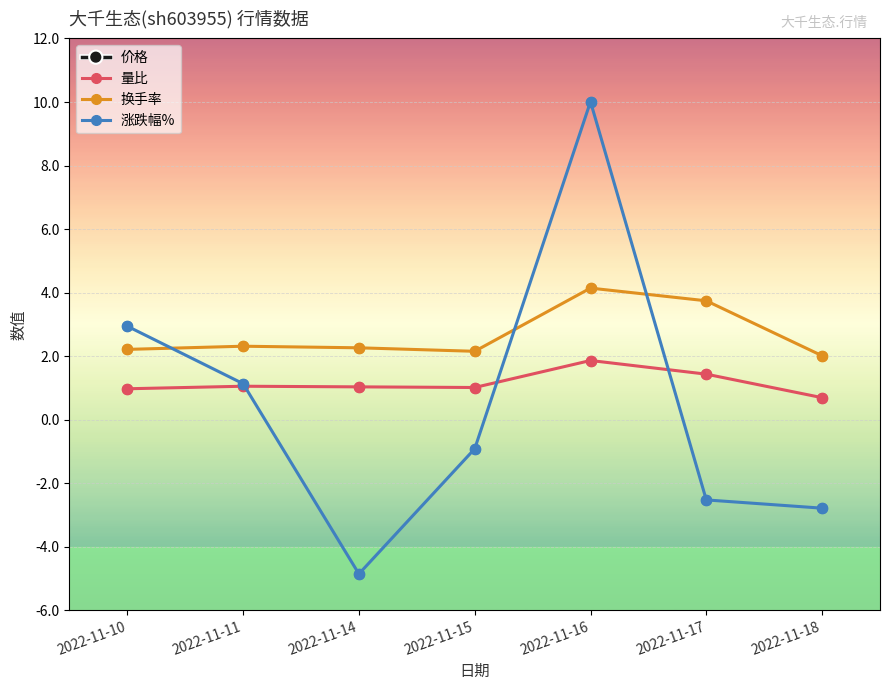

True or false: 量比 has more than 2 interior local peaks.

False